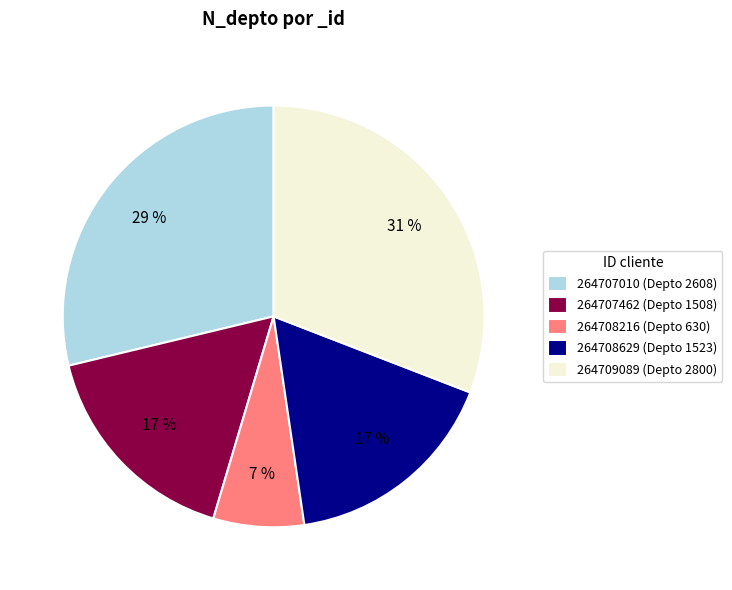

Is there any slice that represents more than half of the pie?

No